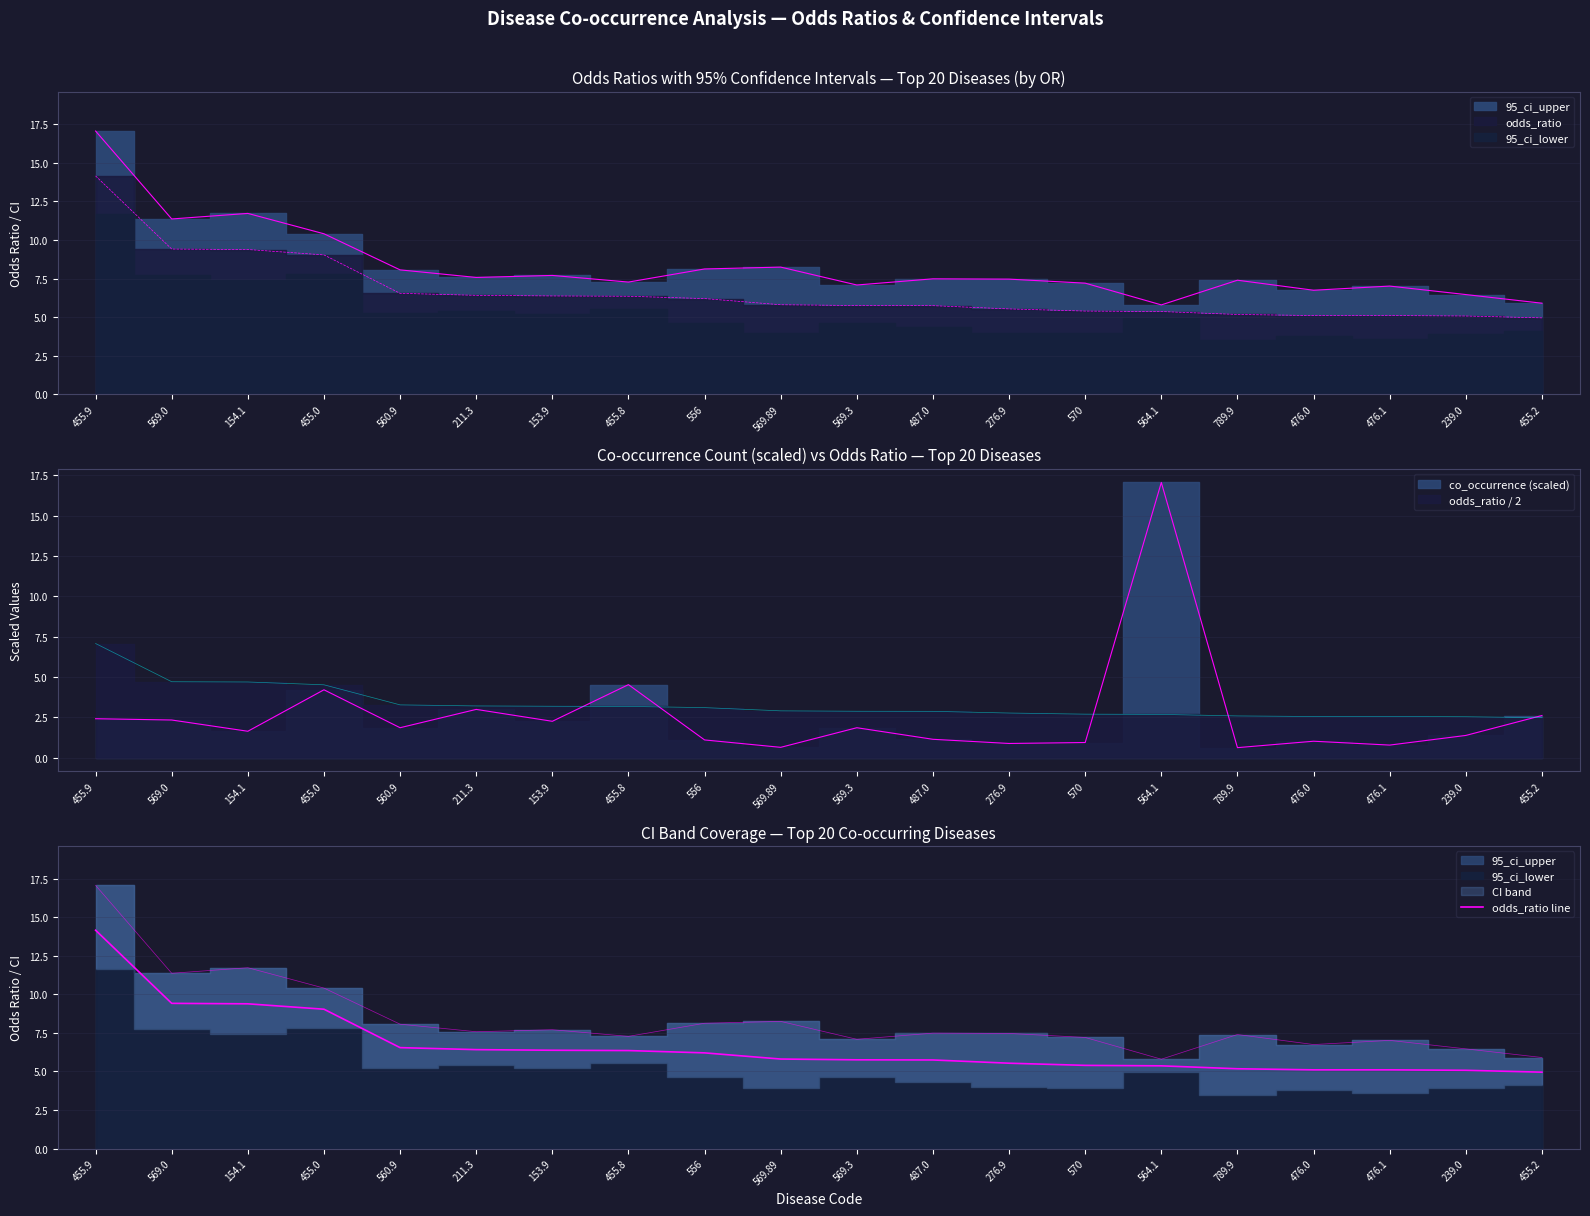

What is the average value?

6.6